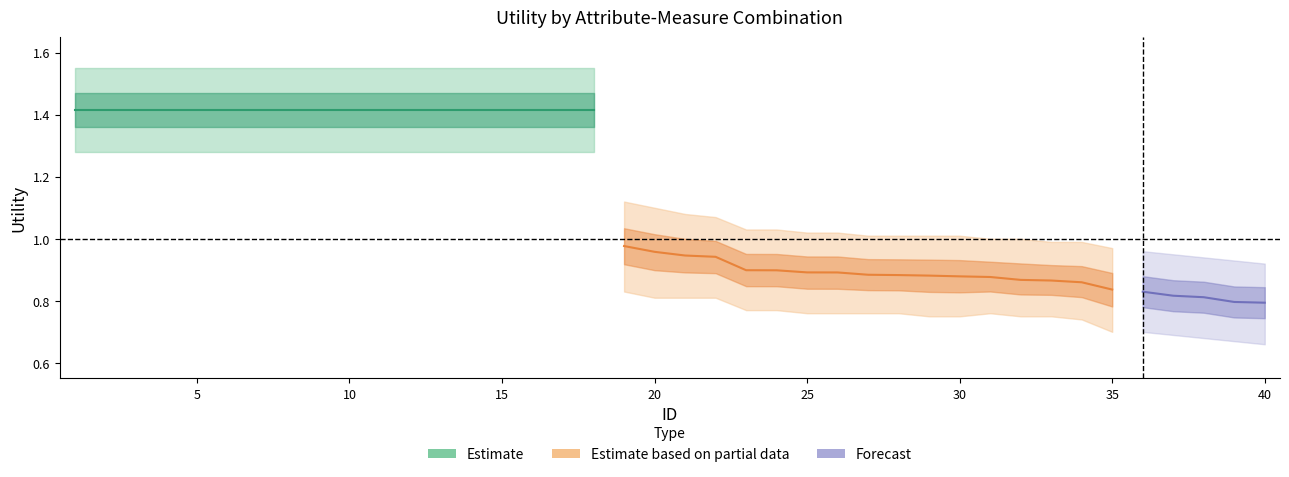

True or false: upper_outer has a value of 1.6 at 5.

True